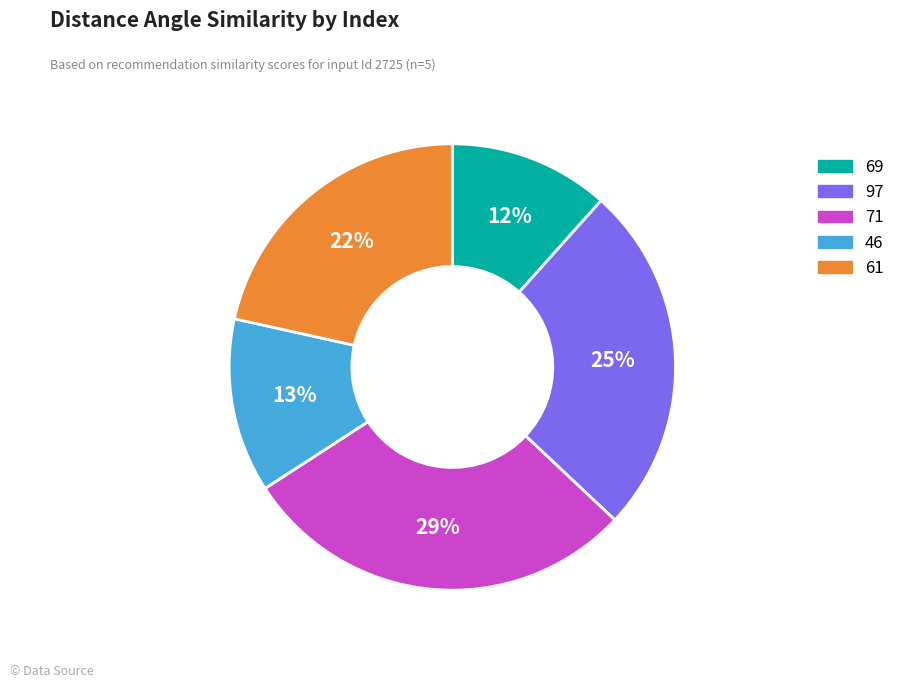

What is the largest slice in the pie chart?

71